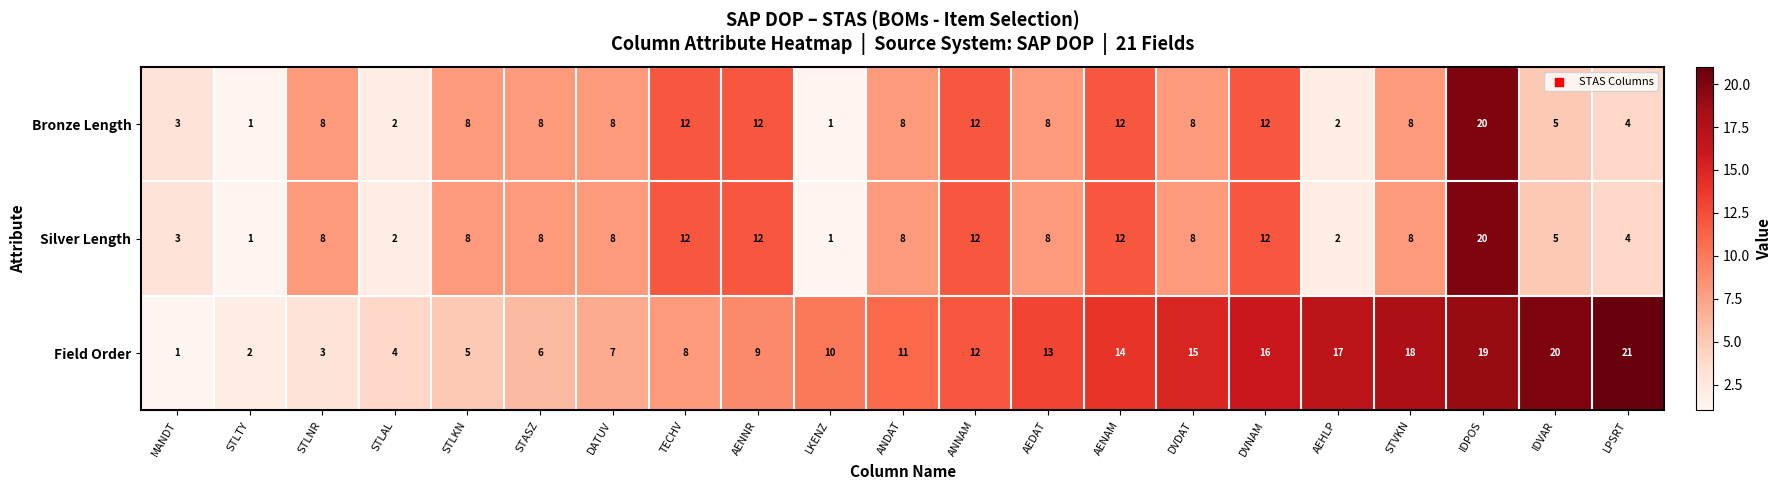

What is the approximate value of Silver Length at AENNR?

12